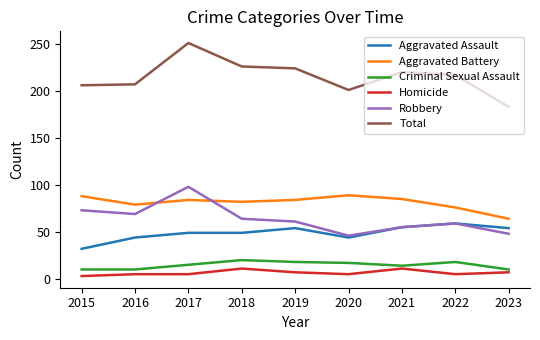

Does the chart display data point markers on the line(s)?

No